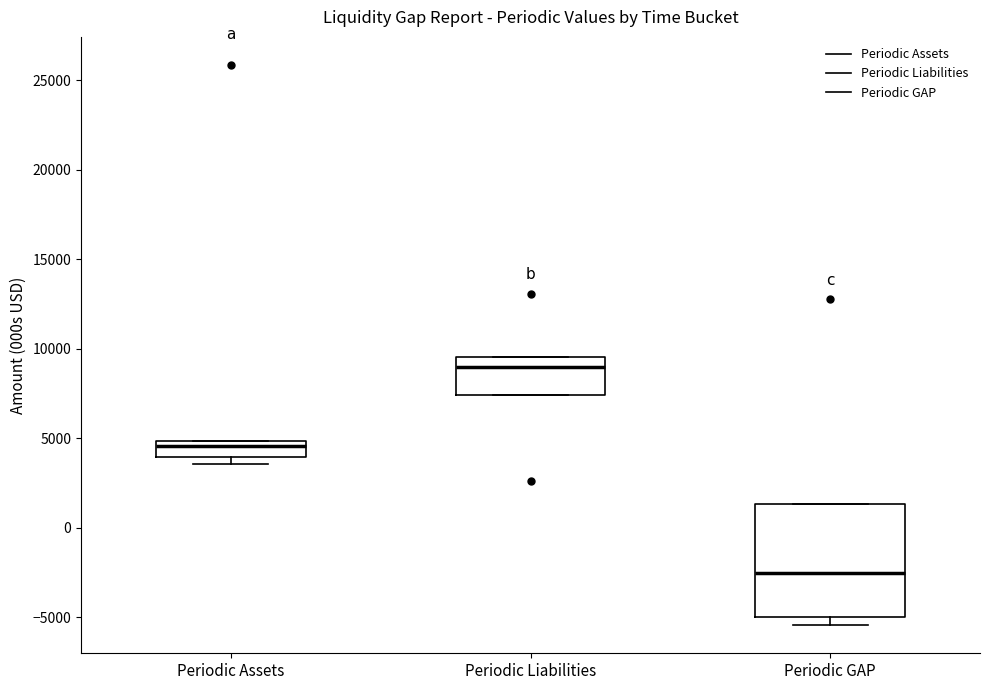

Reading left to right, transcribe this box plot: for each box, give where its median line is, the range the box spans, and where its two whiskers end, as read against the y-axis. The values are not printed on the chart, so give them approximately, as read against the axis.

Periodic Assets: median 4500, box 4000 to 5000, whiskers 3500 to 5000
Periodic Liabilities: median 9000, box 7500 to 9500, whiskers 7500 to 9500
Periodic GAP: median -2500, box -5000 to 1500, whiskers -5500 to 1500